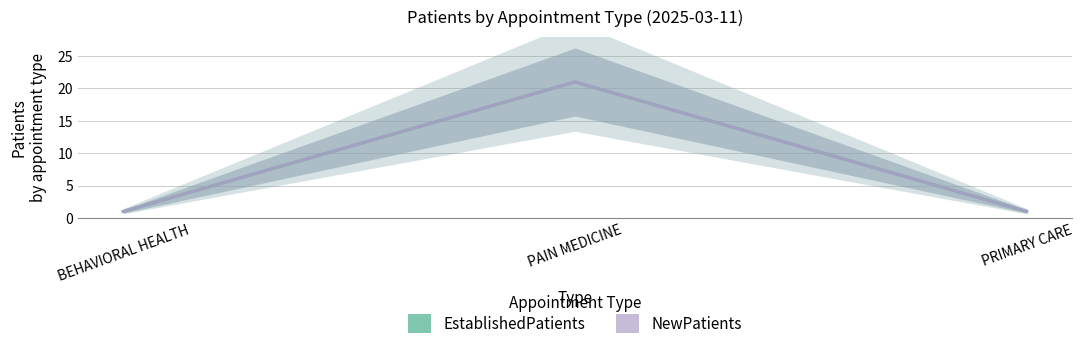

At which category is the sum across all series the highest?

PAIN MEDICINE